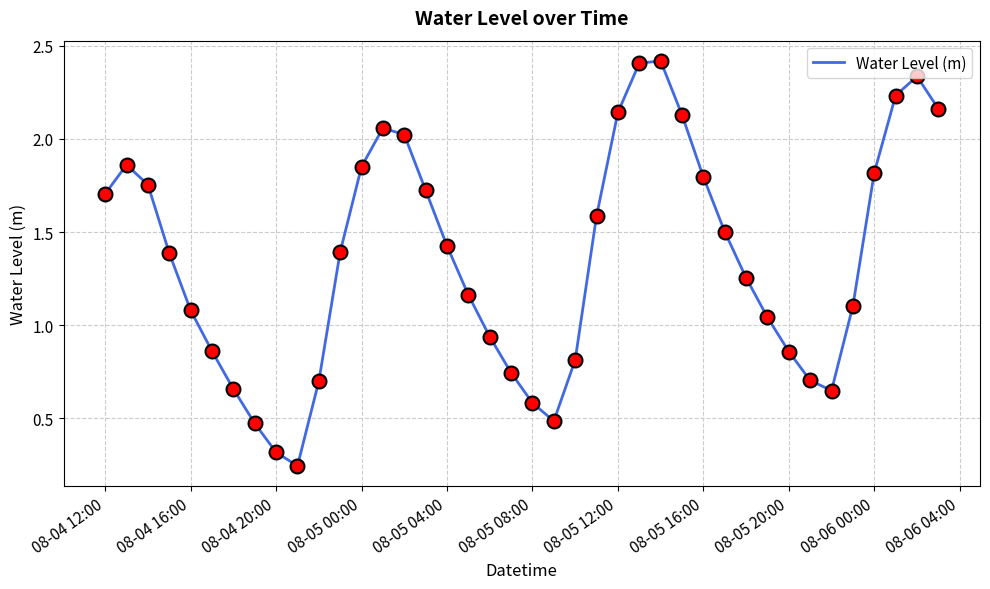

Does the chart have visible grid lines?

Yes